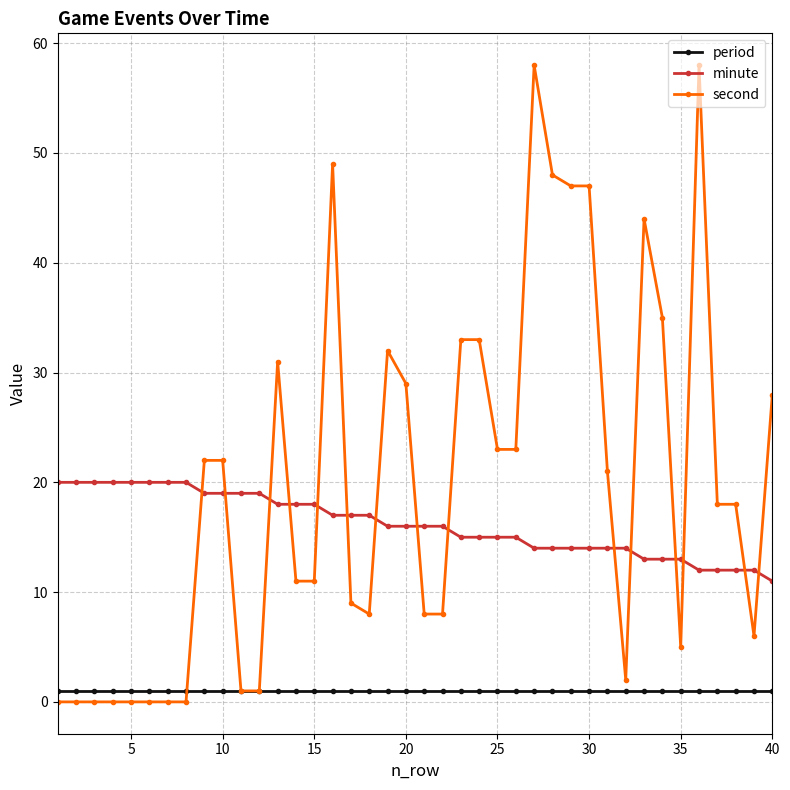

True or false: second has more than 1 interior local peaks.

True